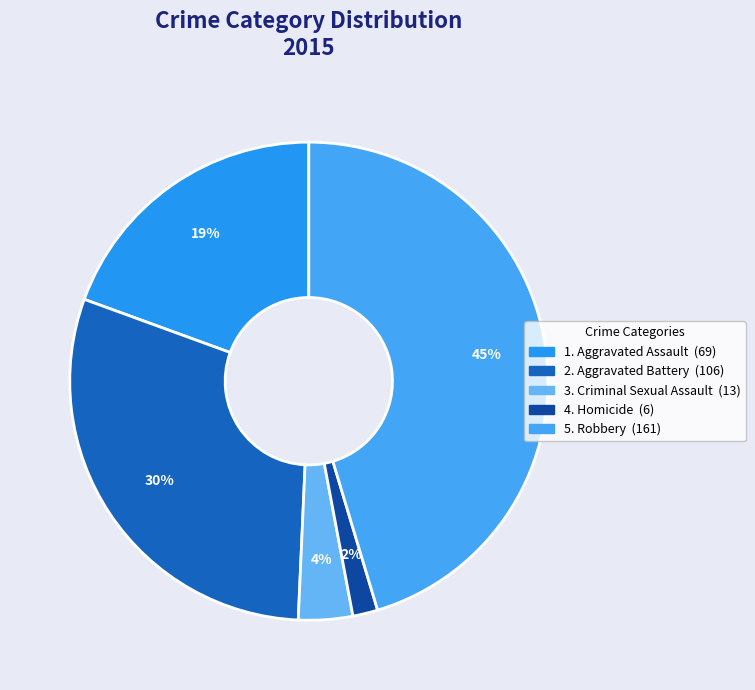

Does any single category account for the majority?

No